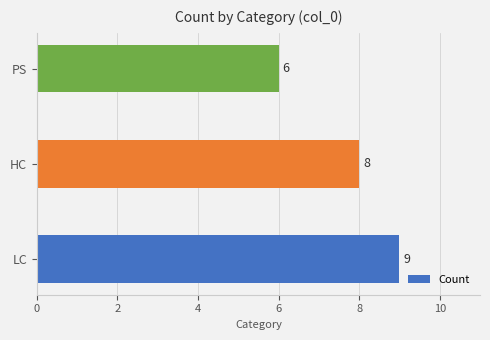

What value does the data have at LC?

9